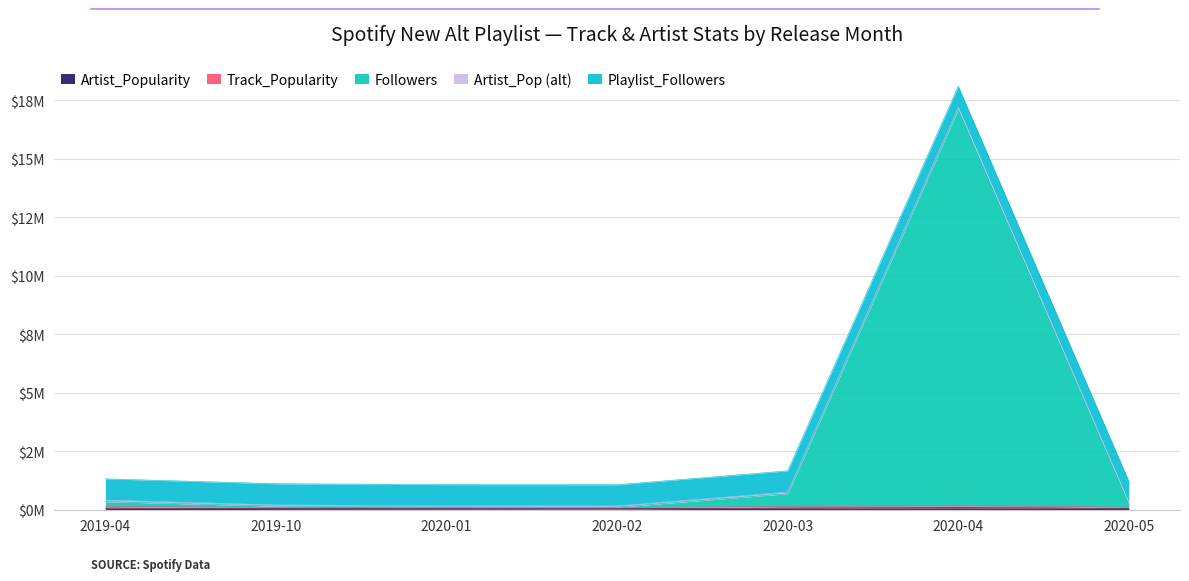

What is the sum of all Followers values?

17916673